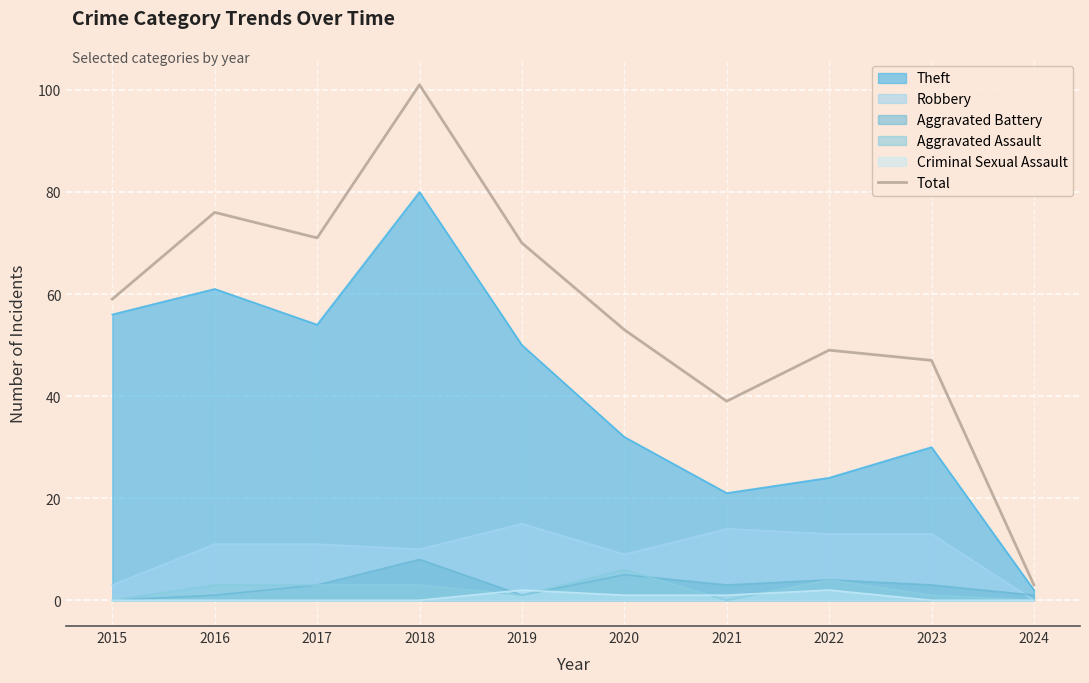

What is the smallest value displayed?

0